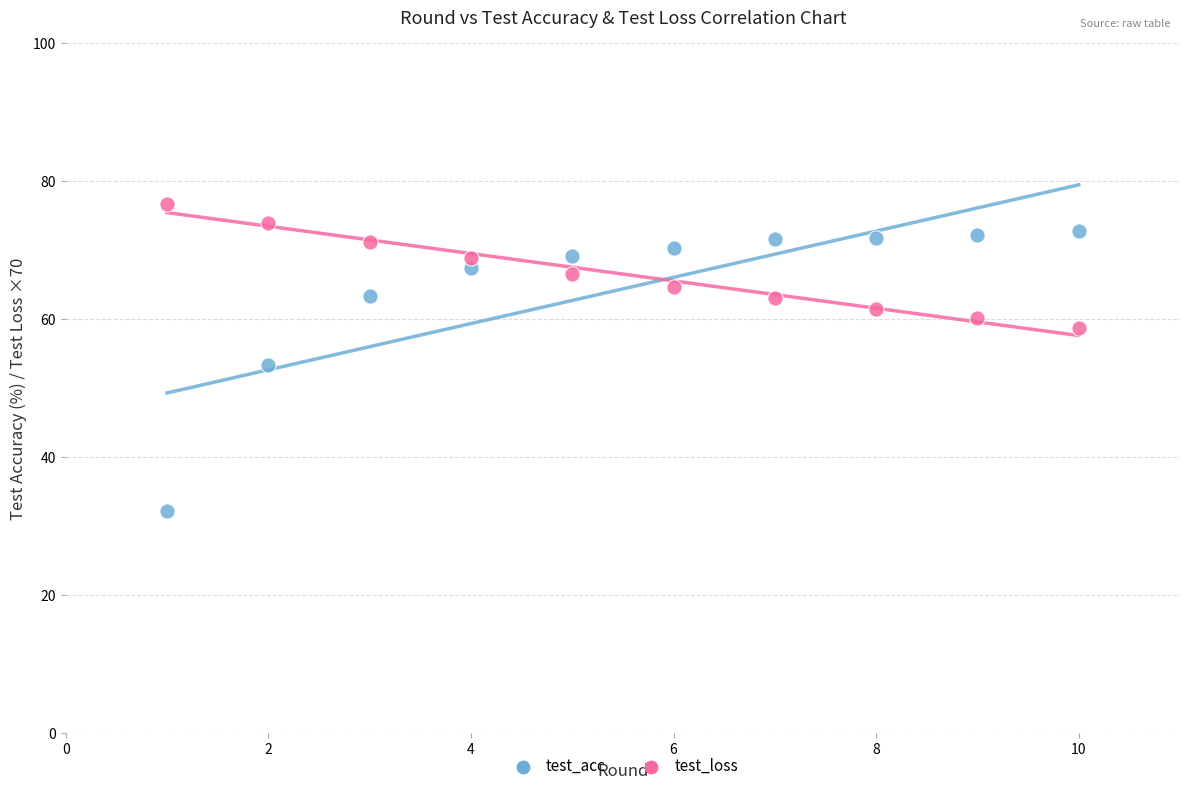

Across all data points, what is the range of Y values (max minus min)?

44.6